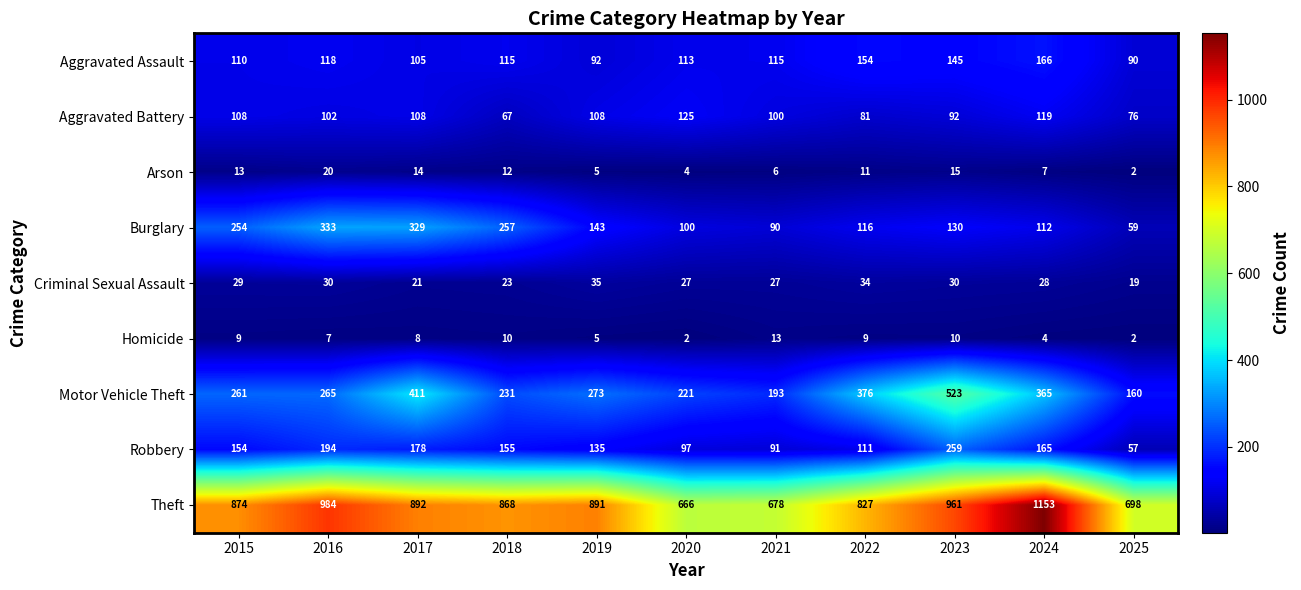

How many data points does each series have?

11